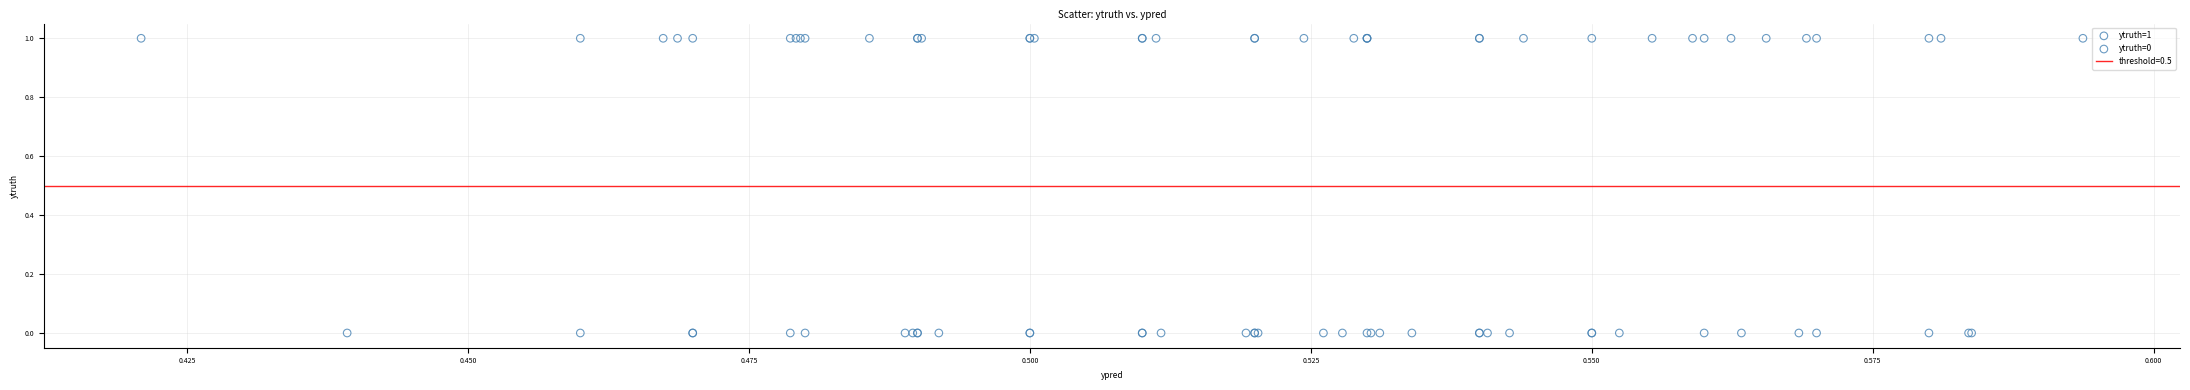

Which series reaches the maximum Y coordinate?

ytruth=1